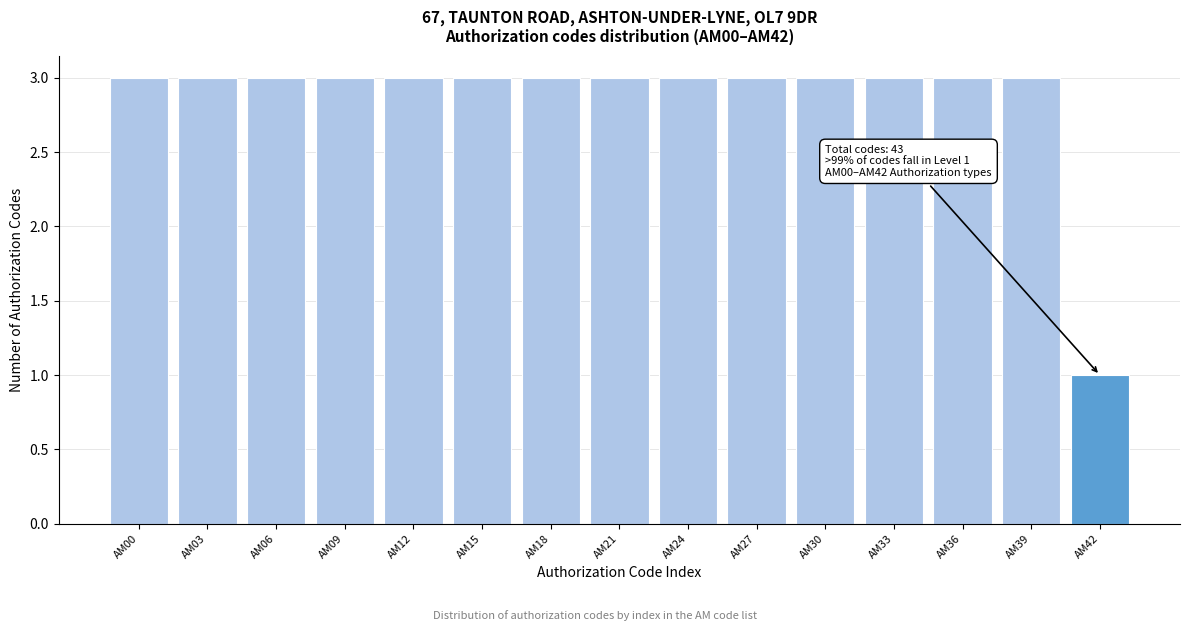

Reading left to right, list all the values displayed in this chart.

AM00=3	AM03=3	AM06=3	AM09=3	AM12=3	AM15=3	AM18=3	AM21=3	AM24=3	AM27=3	AM30=3	AM33=3	AM36=3	AM39=3	AM42=1